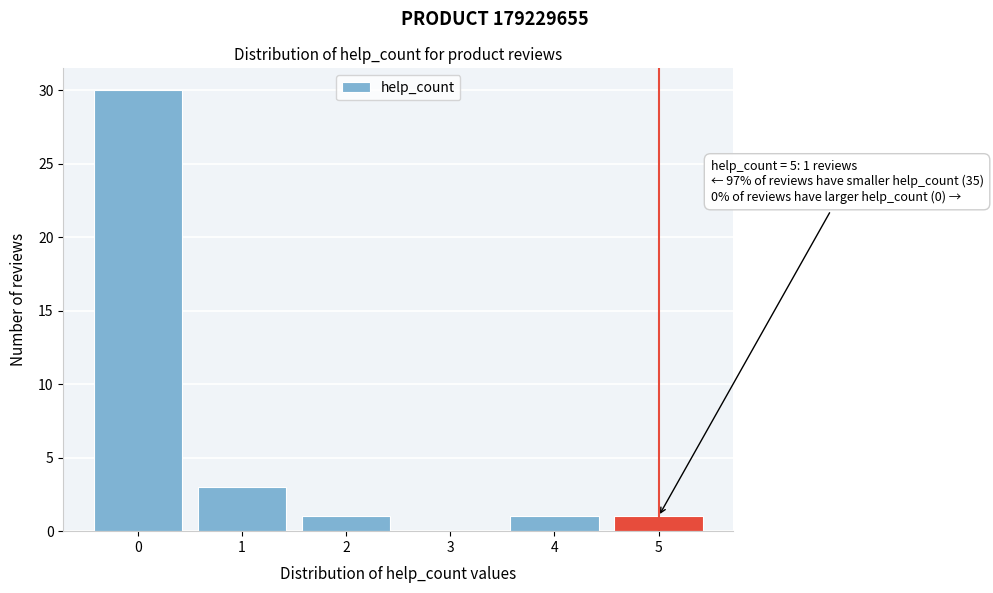

Which range on the x-axis has the tallest bar?

-0.5 to 0.5